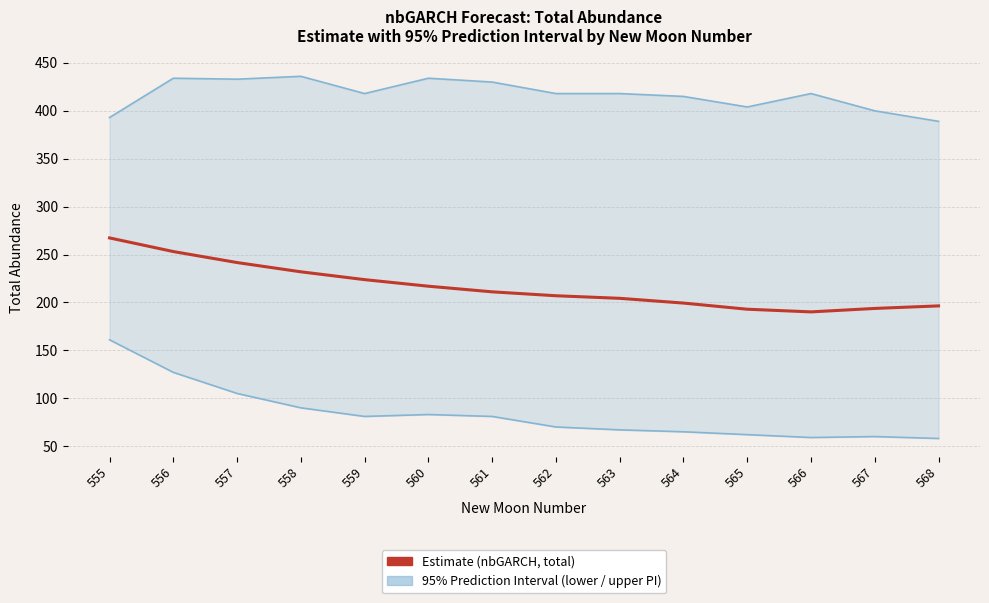

The Lower PI (95%) series shows 58.0 at 568. True or false?

True